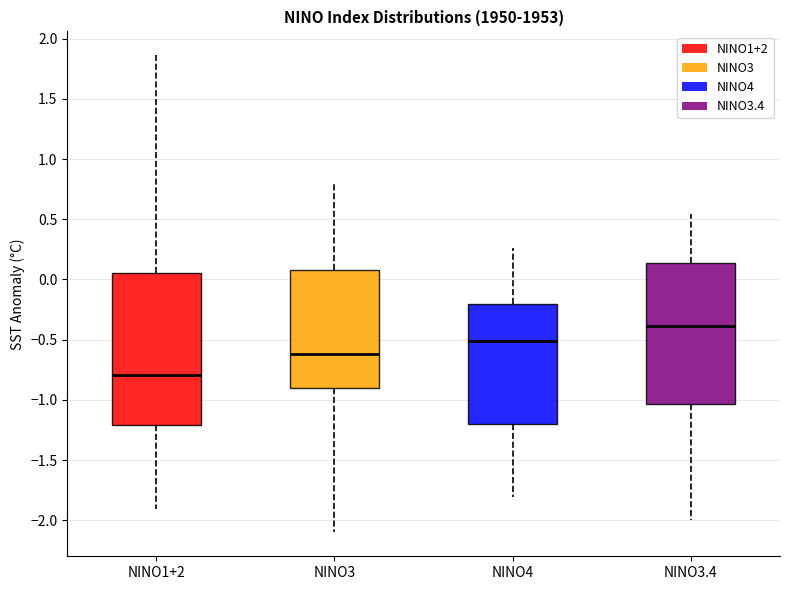

Which box is the tallest, from its lower edge to its upper edge?

NINO1+2